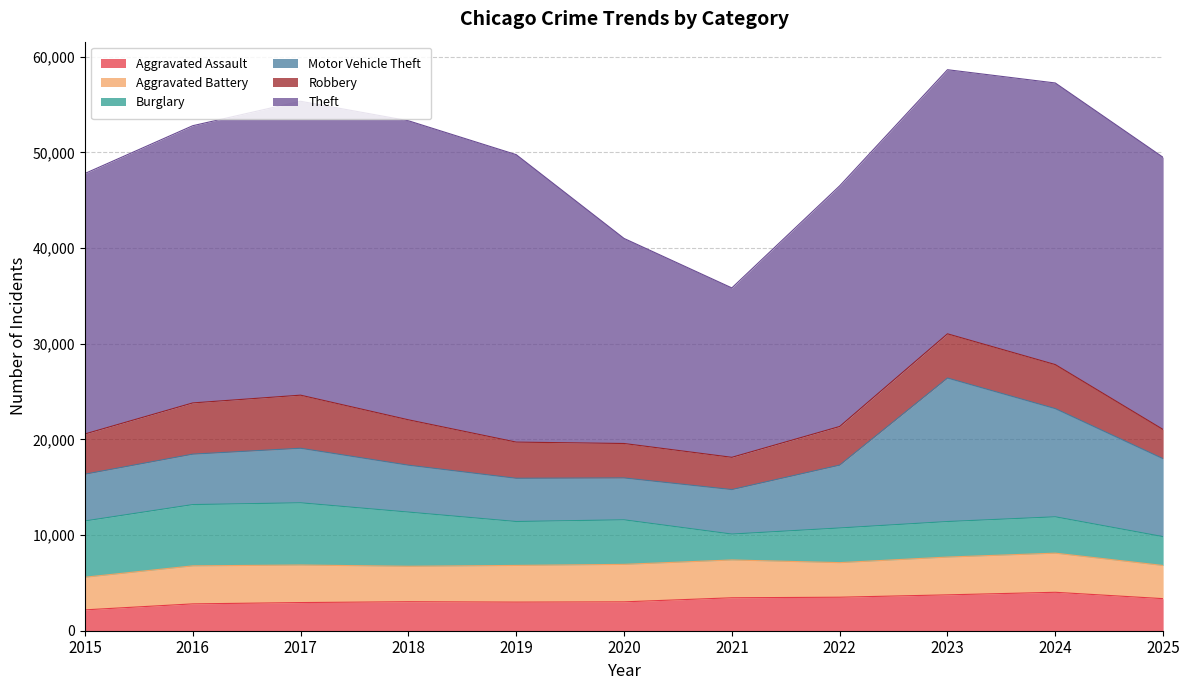

Is the value of Robbery at 2023 greater than the value of Motor Vehicle Theft at 2024?

No